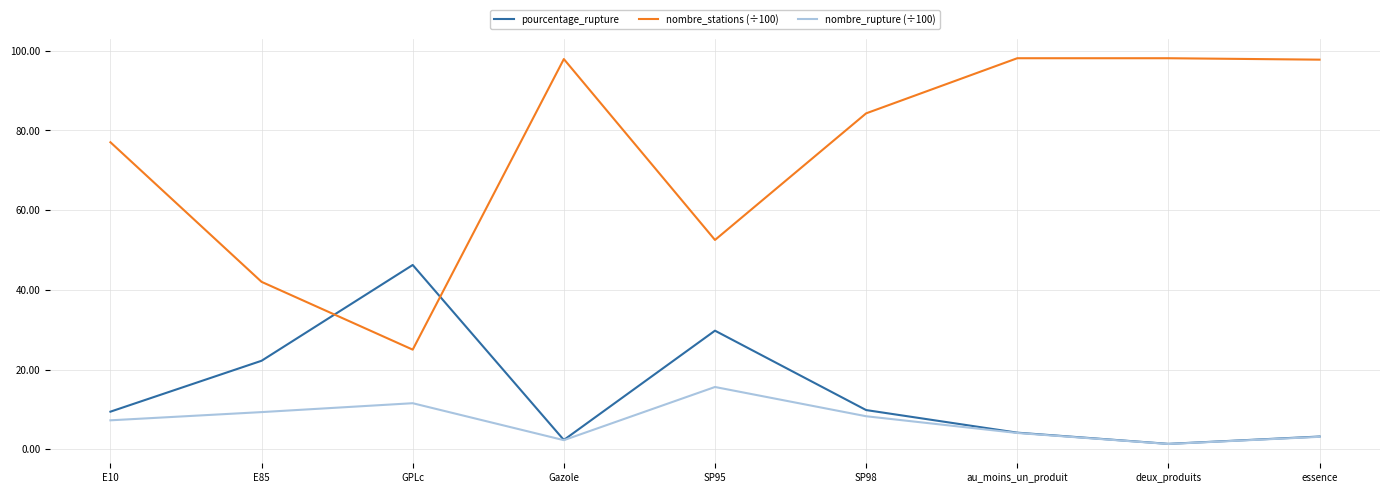

What is the difference between the nombre_stations (÷100) values at GPLc and E85?

17.0